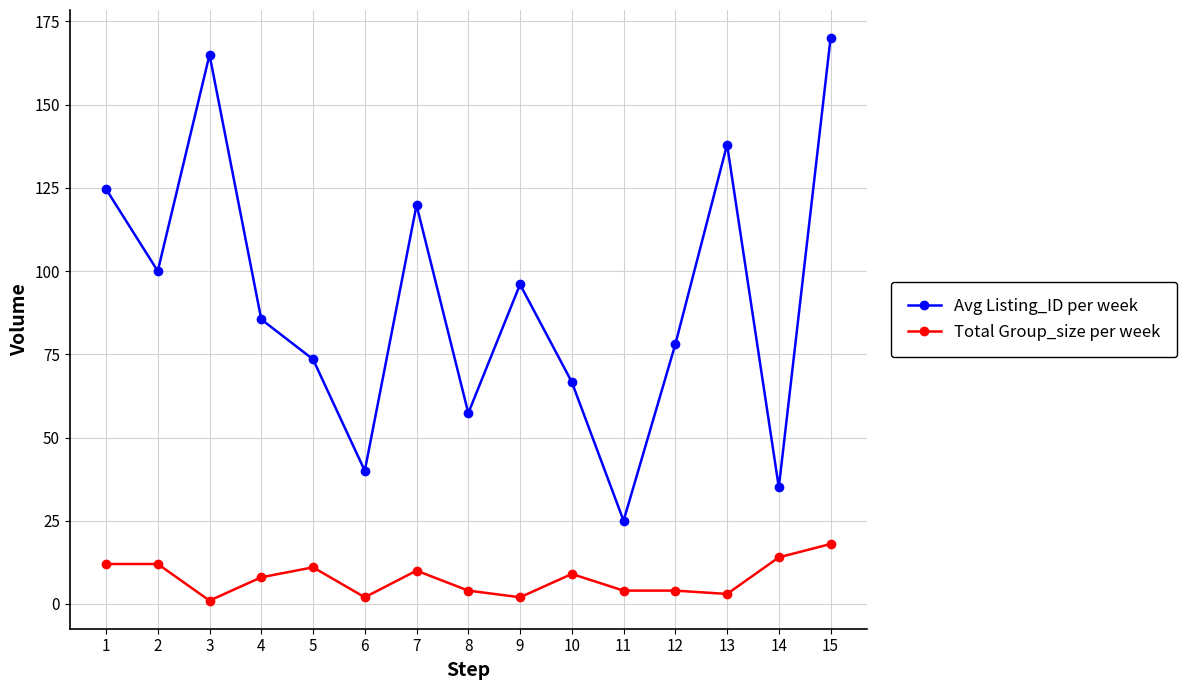

Is it true that Total Group_size per week equals 2.0 at 6?

True